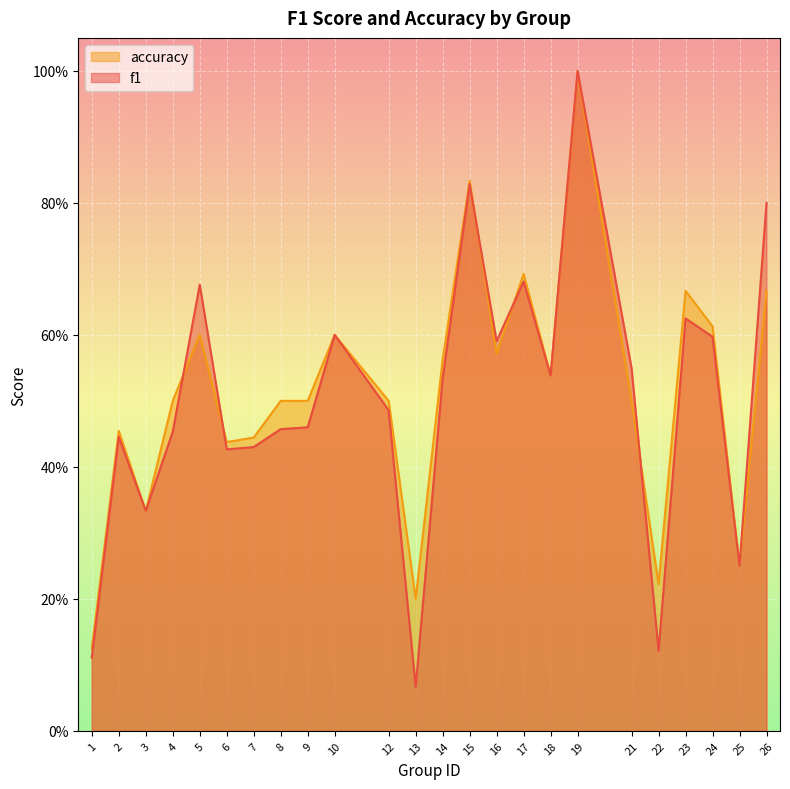

Between which two adjacent categories do accuracy and f1 first intersect?

4 and 5